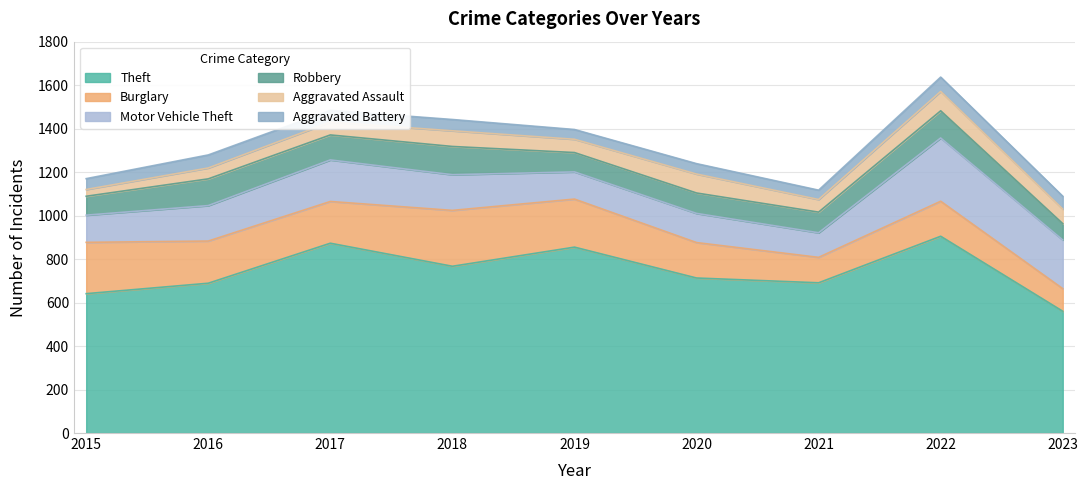

What is the lowest value of the Aggravated Assault series?

31